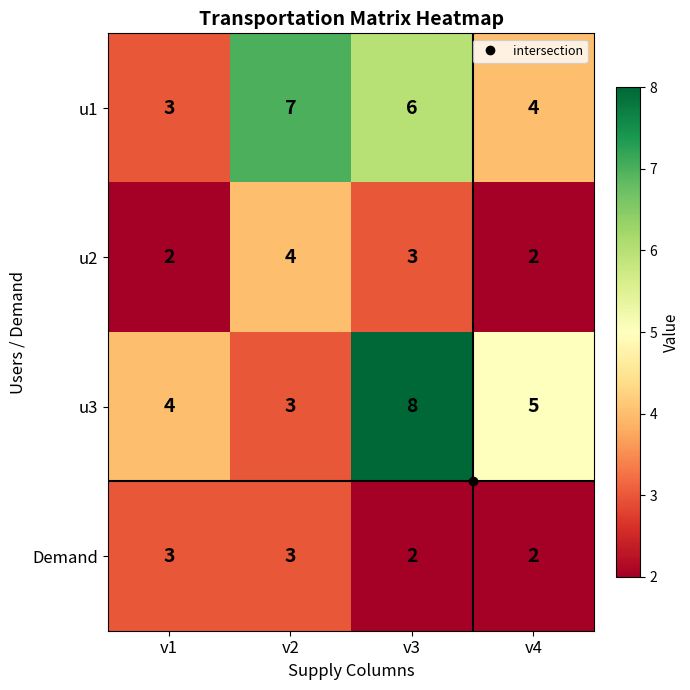

True or false: Demand has a value of 1 at v3.

False